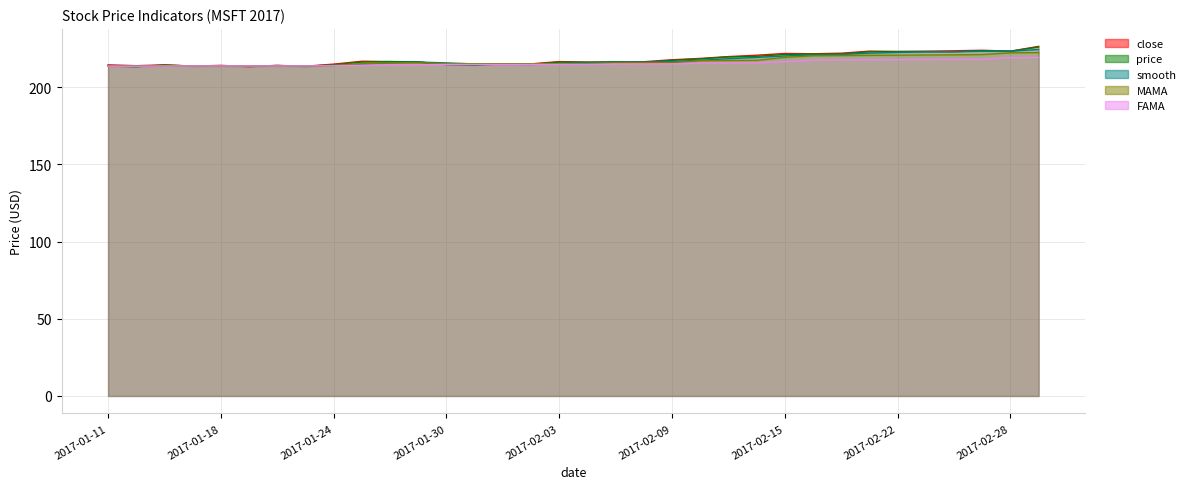

Rank the series by their maximum value, from highest to lowest.

close, price, smooth, MAMA, FAMA